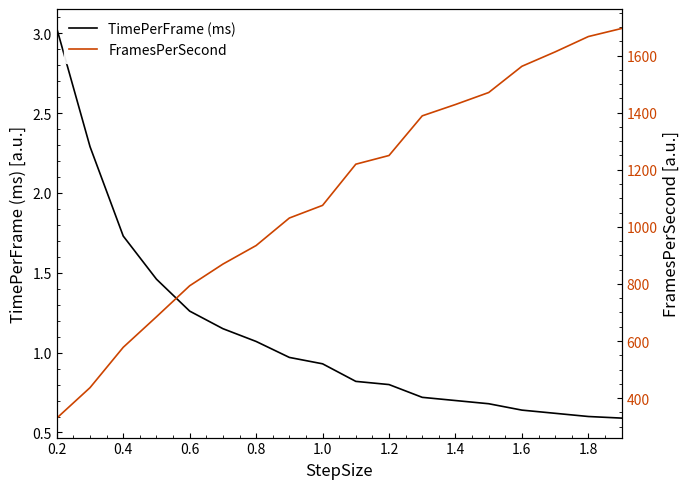

What is the smallest value displayed?

0.6